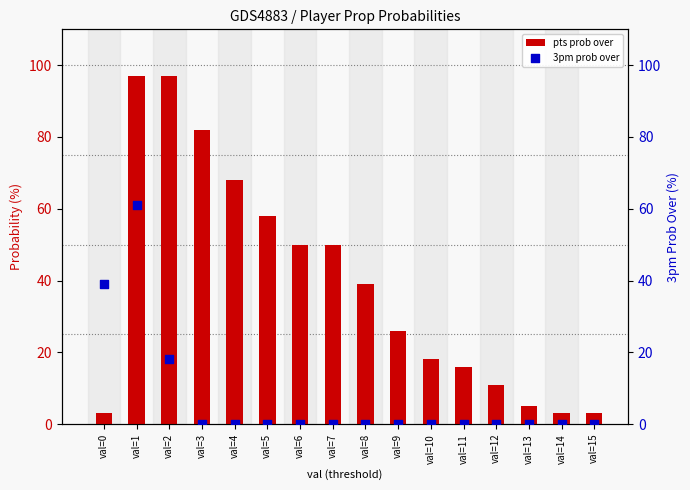

Which series has the largest total across all categories?

pts prob over